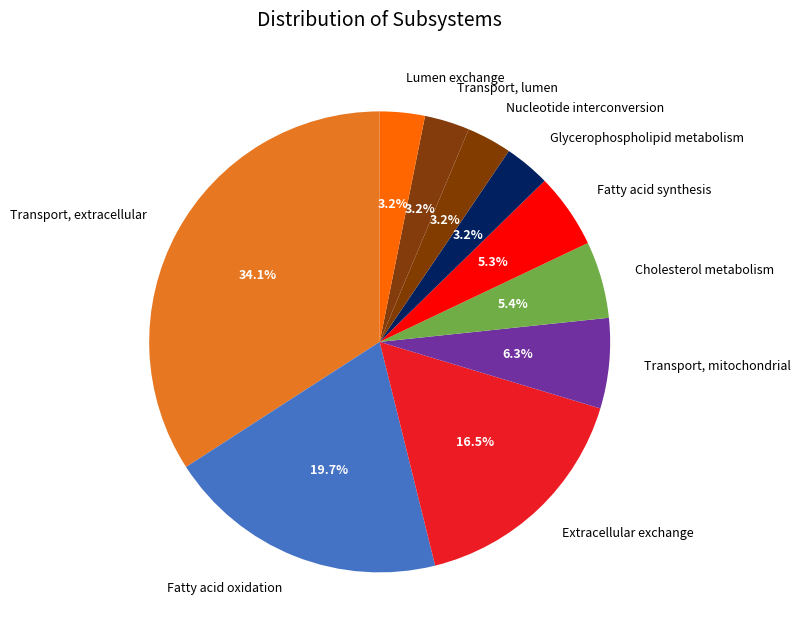

To the nearest percent, what is the difference between the largest and smallest slice percentages?

31%